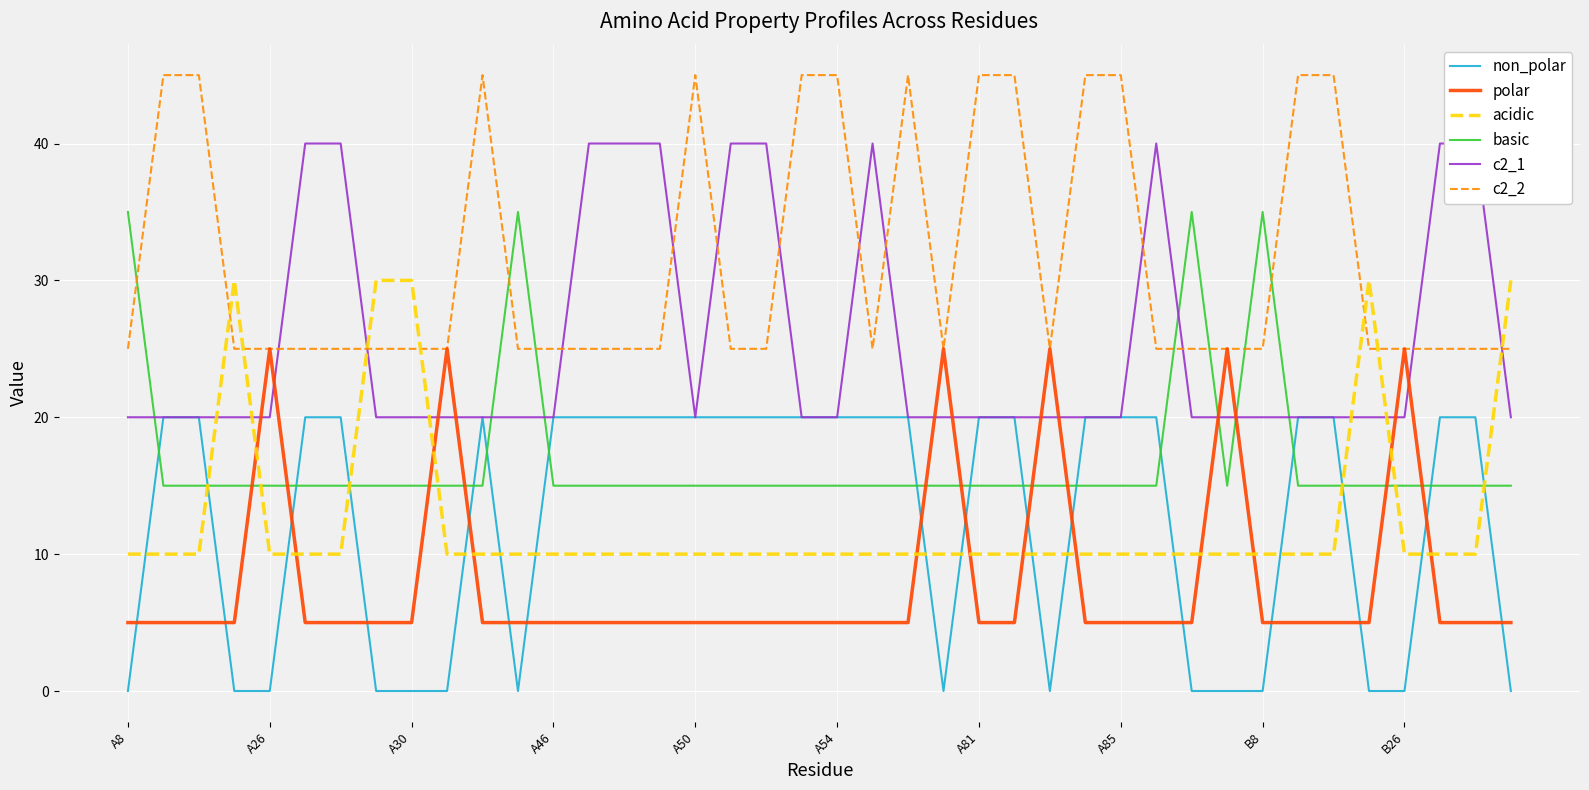

Which category has the lowest value across all series?

A8